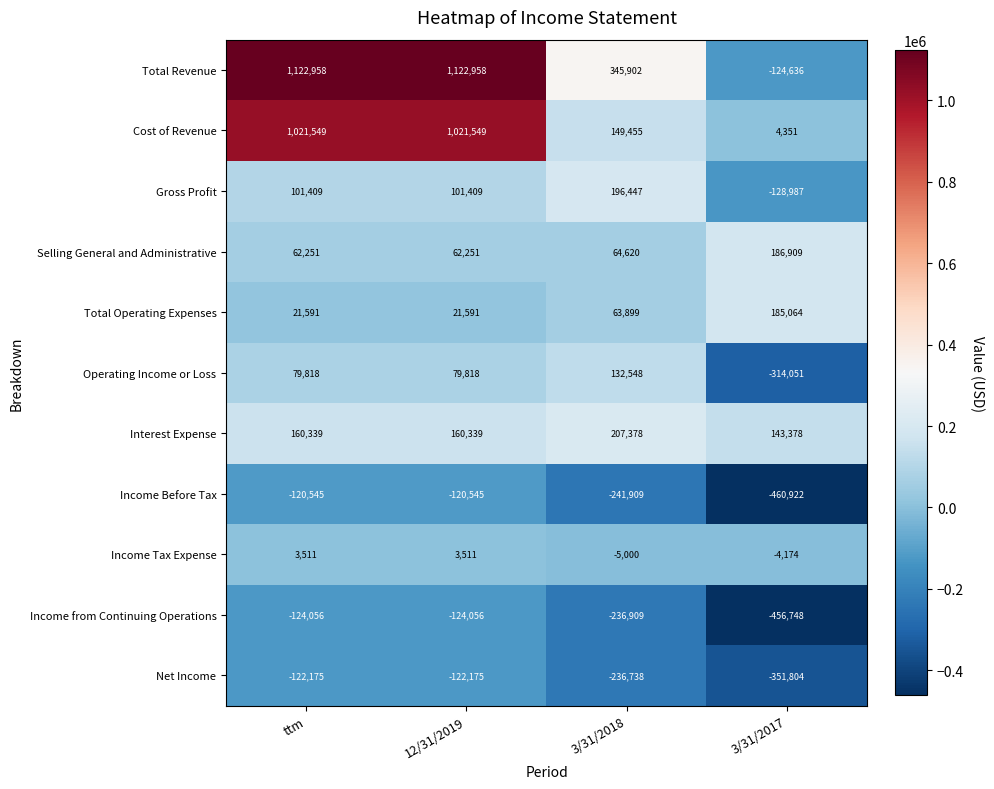

What is the lowest value of the Income Tax Expense series?

-5000